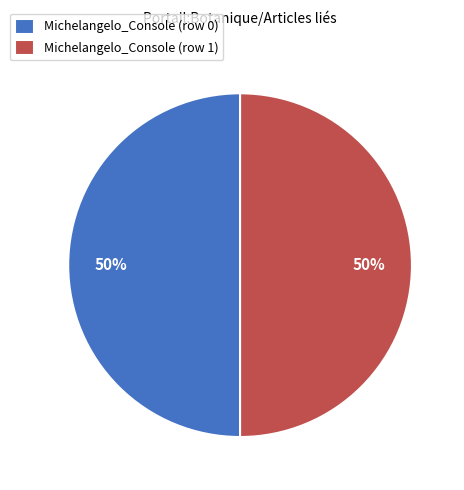

Is it true that Michelangelo_Console (row 0) is 43% of the pie?

False